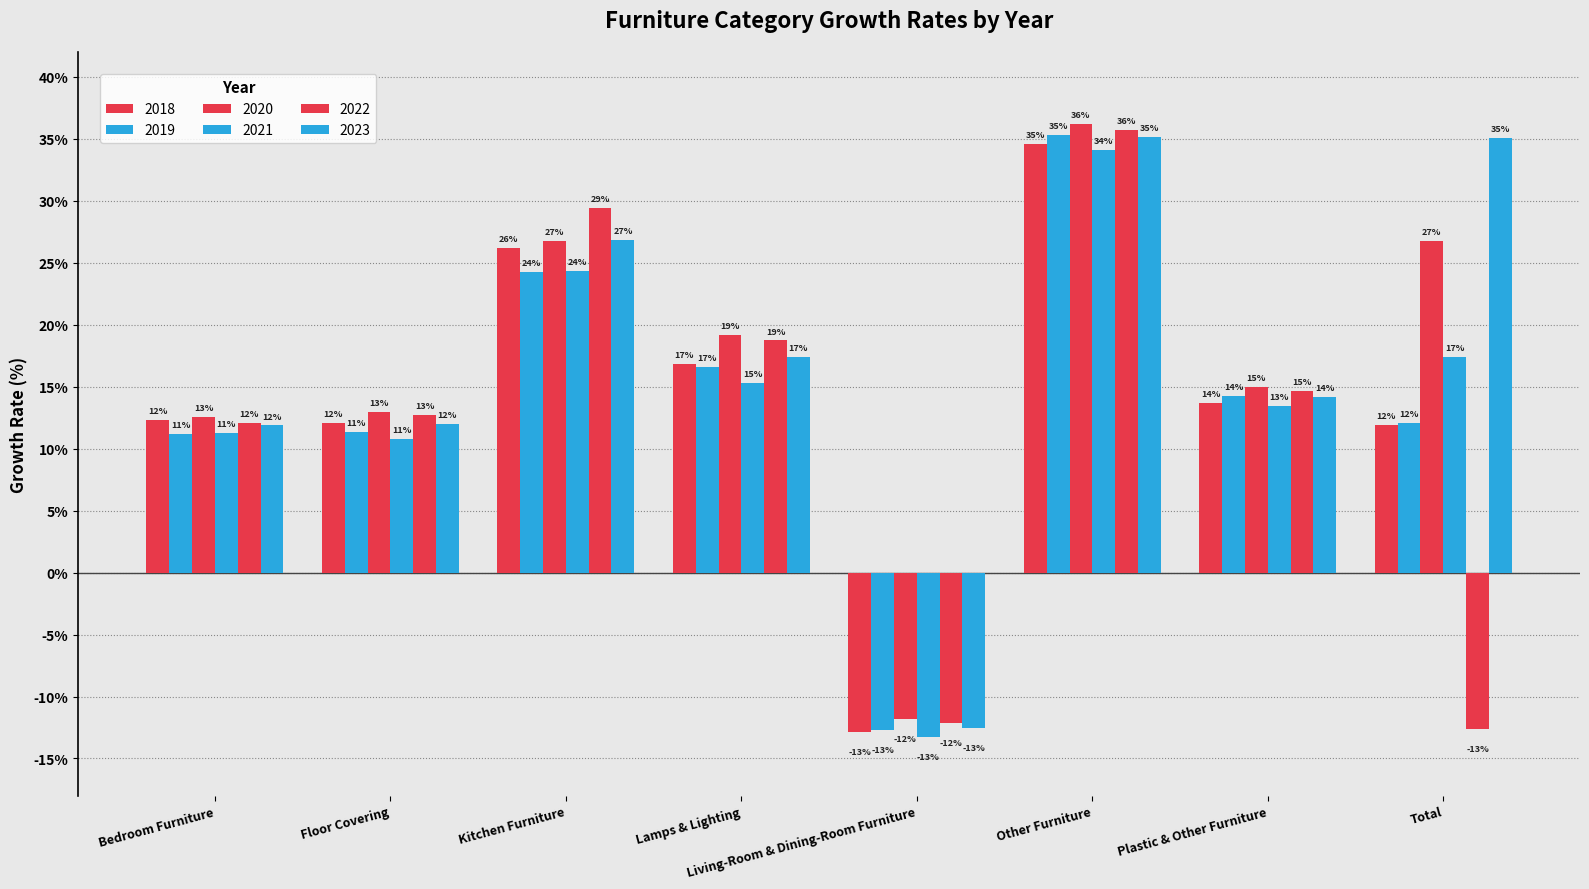

What is the difference between the maximum and minimum values in the 2018 series?

47.5